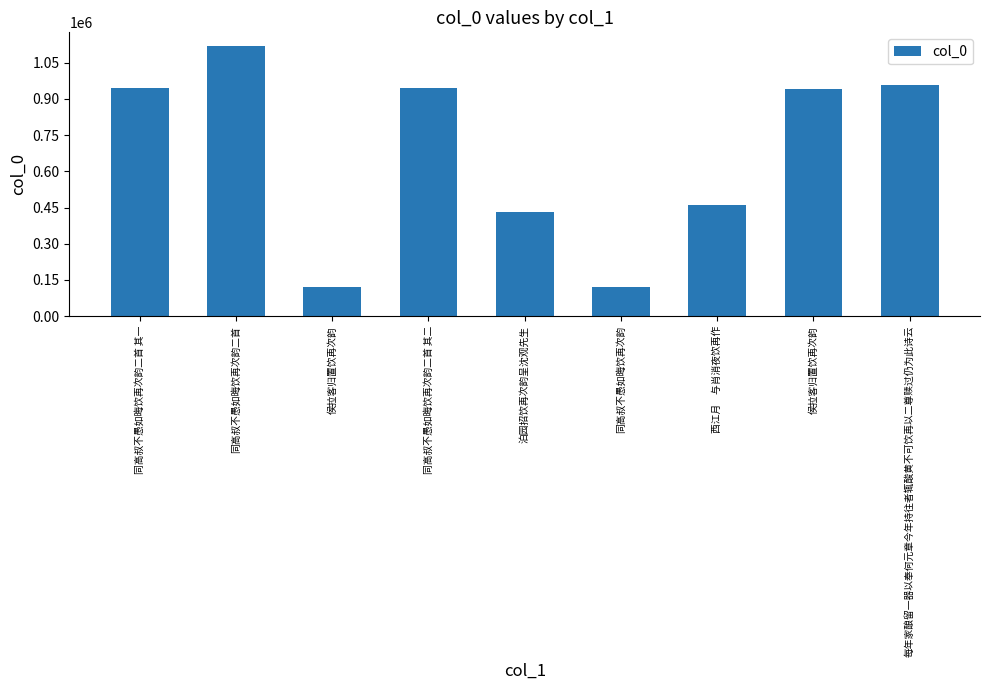

Are the bars horizontal?

No